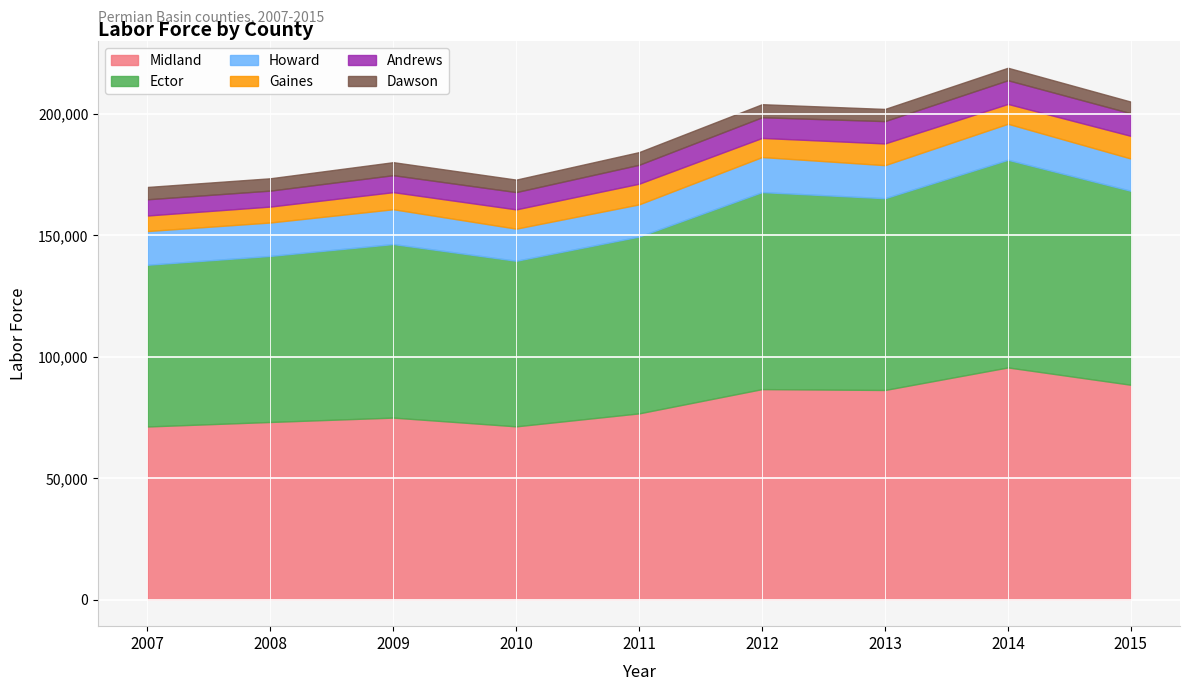

What value does the Midland series have at 2009, to the nearest 50?

74950